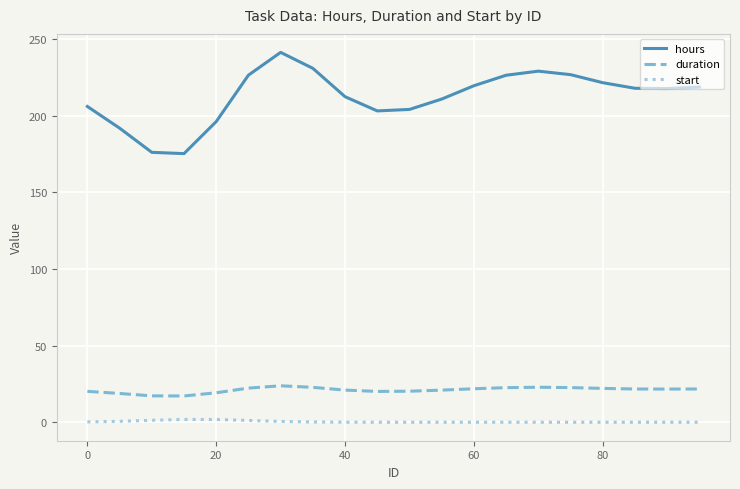

True or false: hours and duration cross at least once.

False